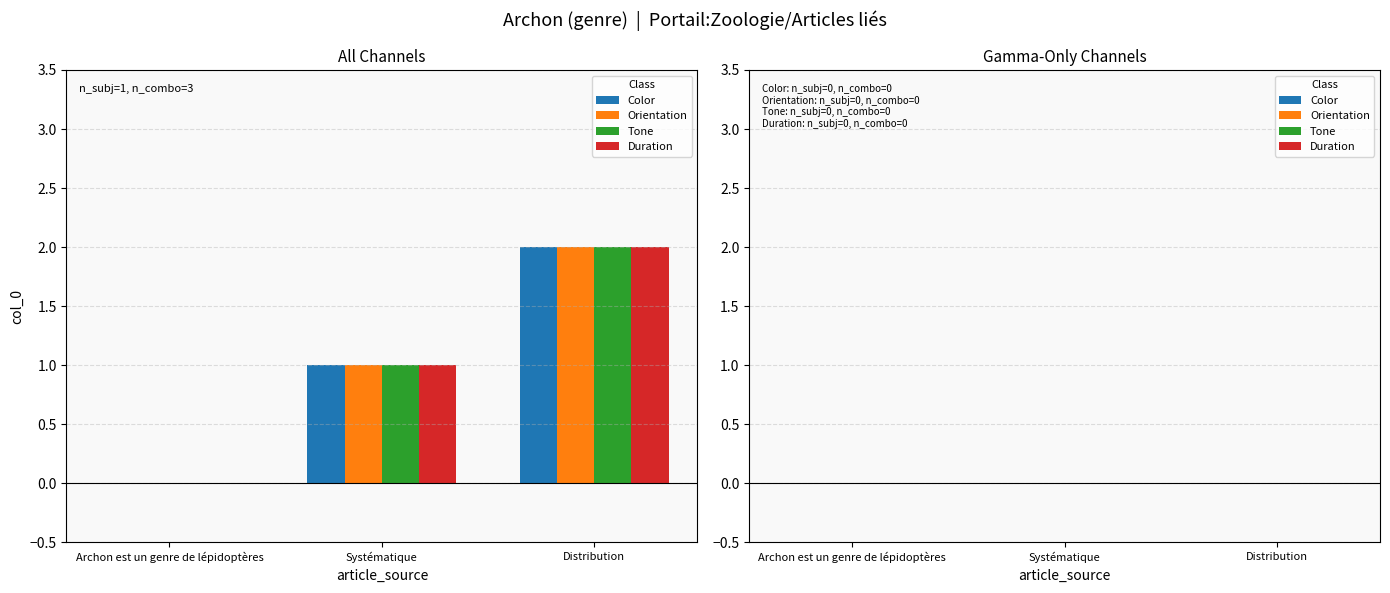

True or false: Duration has a value of 1 at Distribution.

False